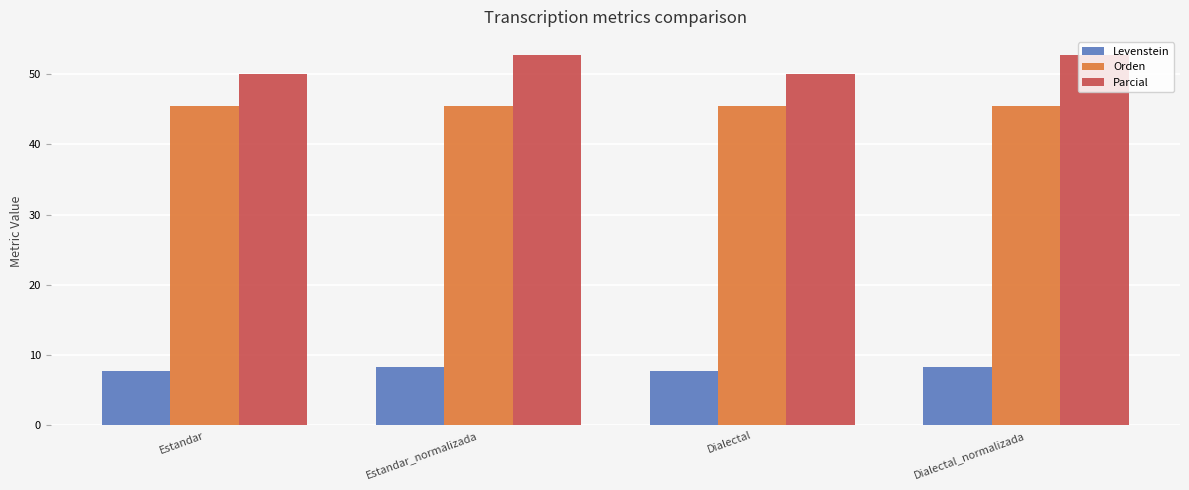

What is the spread (max minus min) of values at Estandar?

42.3